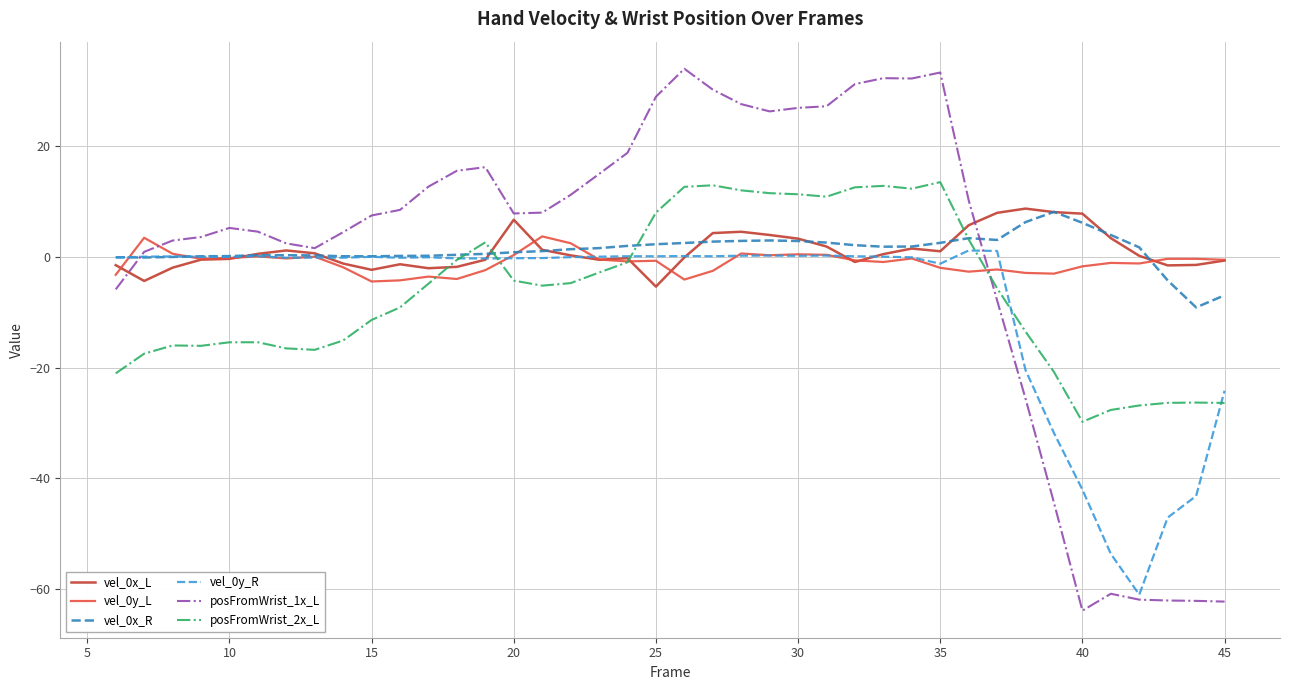

Does the chart have visible grid lines?

Yes